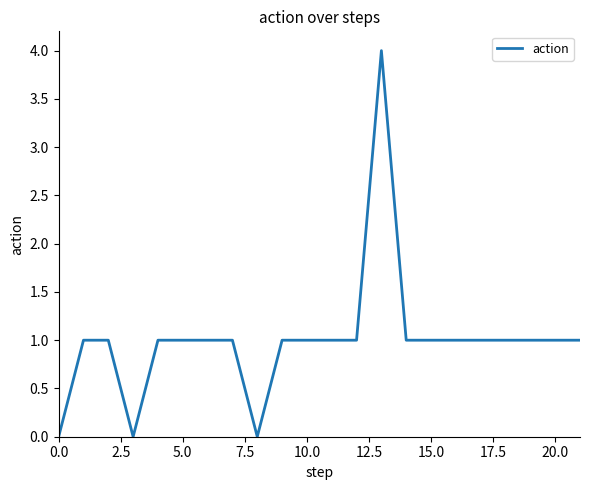

What is the maximum value shown in the chart?

4